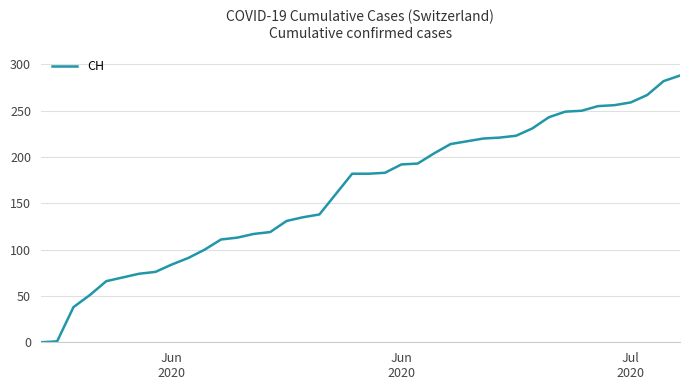

What is the greatest value displayed?

288